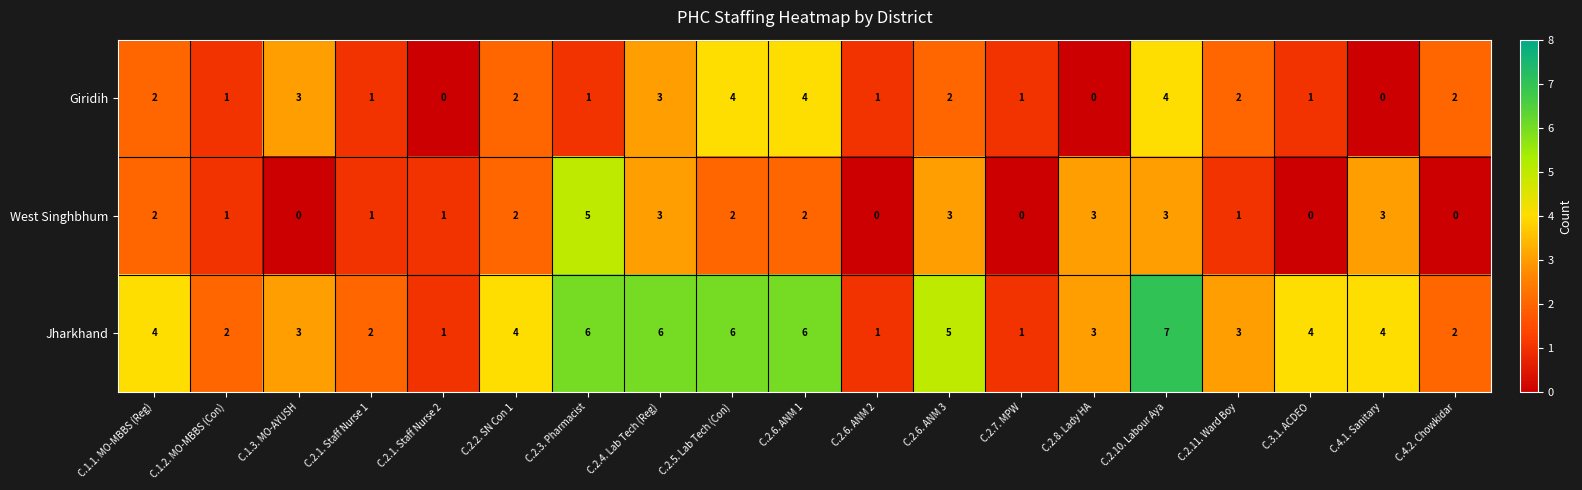

Between C.1.1. MO-MBBS (Reg) and C.1.2. MO-MBBS (Con), which series saw the biggest shift?

Jharkhand